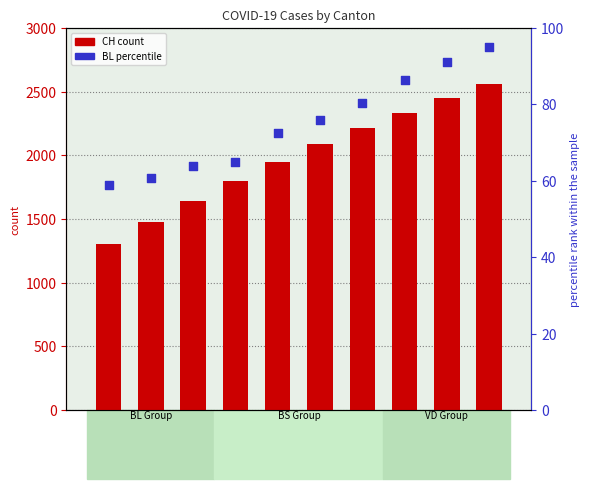

At how many categories does at least one series exceed 430?

10